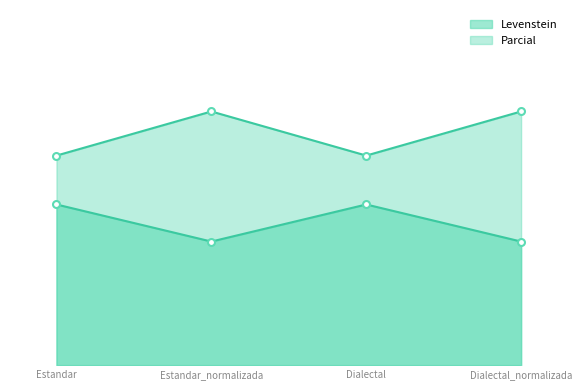

How many series are shown in this chart?

2